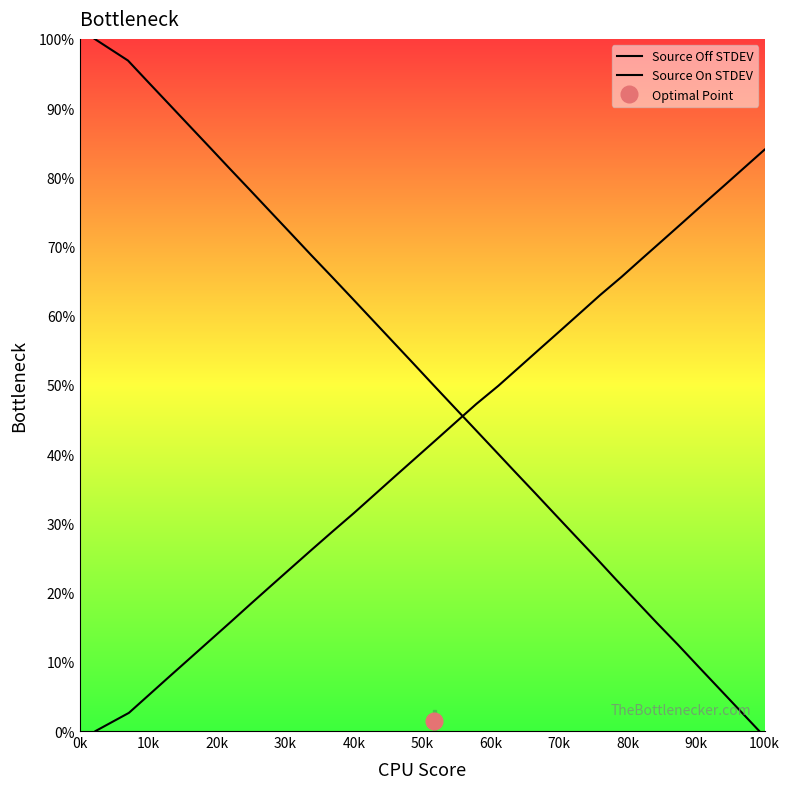

Reading right to left, what are all the values shown in this chart?

Source Off STDEV: 0.0	3.1	6.2	9.4	12.5	15.6	18.8	21.9	25.0	28.1	31.2	34.4	37.5	40.6	43.8	46.9	50.0	53.1	56.2	59.4	62.5	65.6	68.8	71.9	75.0	78.1	81.2	84.4	87.5	90.6	93.8	96.9	100.0
Source On STDEV: 84.0	81.4	78.8	76.1	73.5	70.9	68.2	65.6	63.0	60.4	57.8	55.1	52.5	49.9	47.2	44.6	42.0	39.4	36.8	34.1	31.5	28.9	26.2	23.6	21.0	18.4	15.8	13.1	10.5	7.9	5.2	2.6	0.0